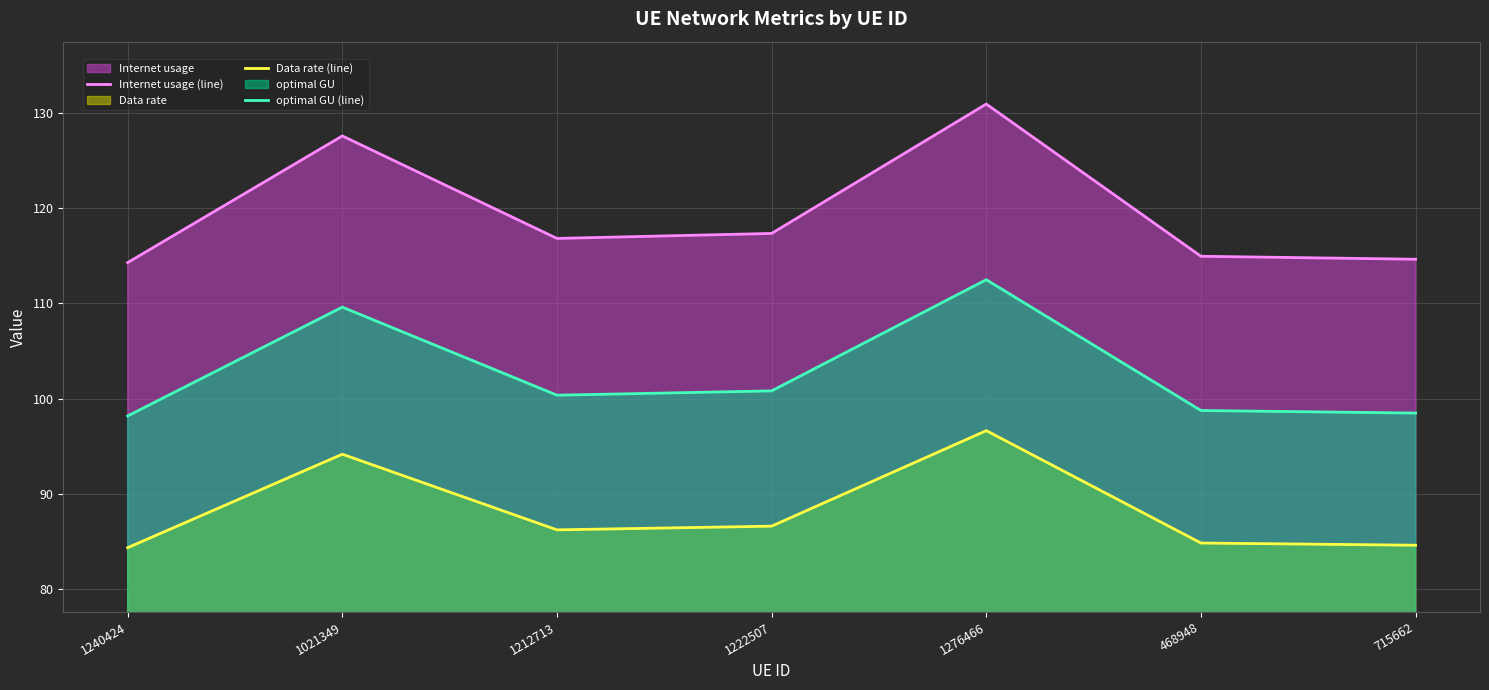

Is it true that optimal GU (line) equals 48.2 at 1021349?

False